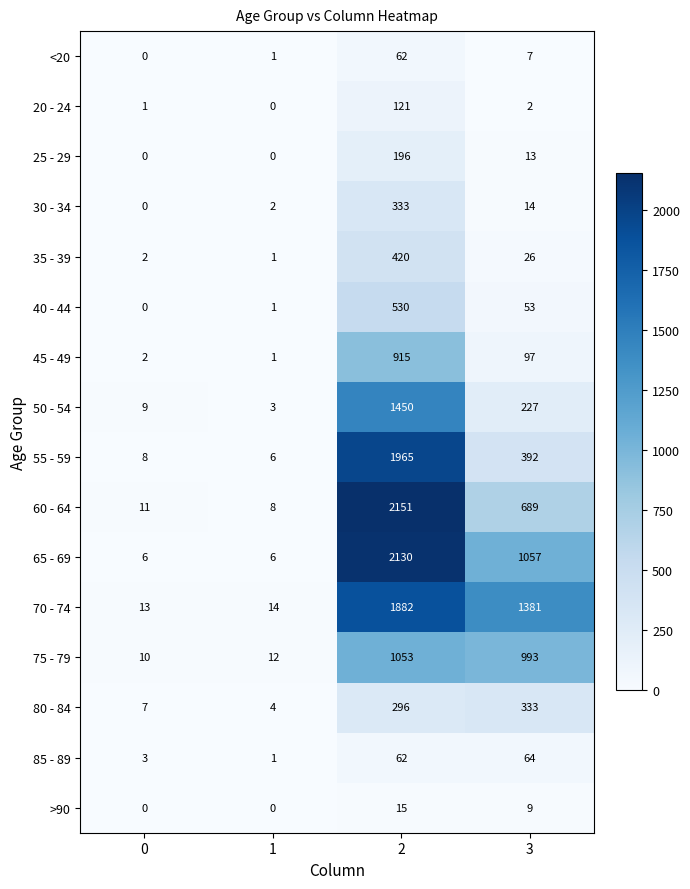

What is the maximum value for >90?

15